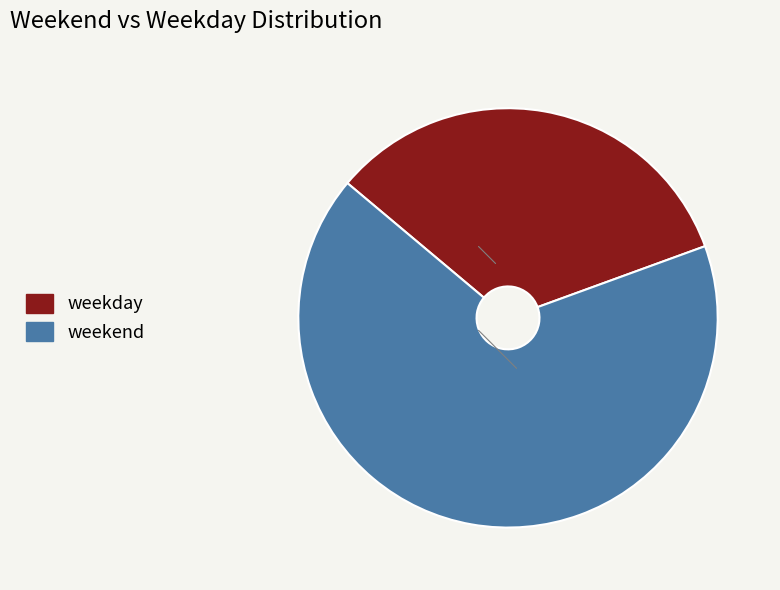

Between weekday and weekend, which is larger?

weekend